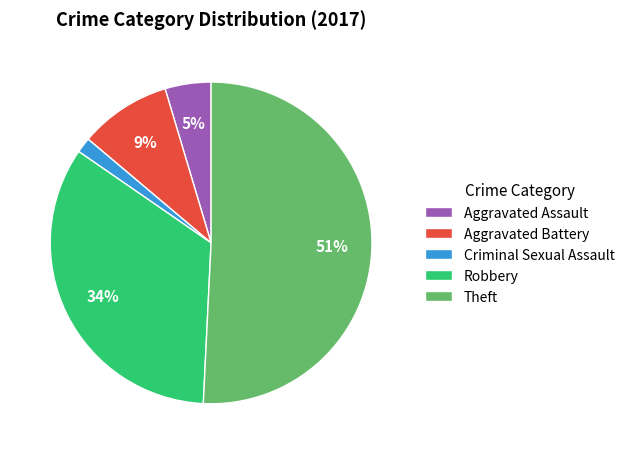

Rank the categories by value from highest to lowest.

Theft, Robbery, Aggravated Battery, Aggravated Assault, Criminal Sexual Assault